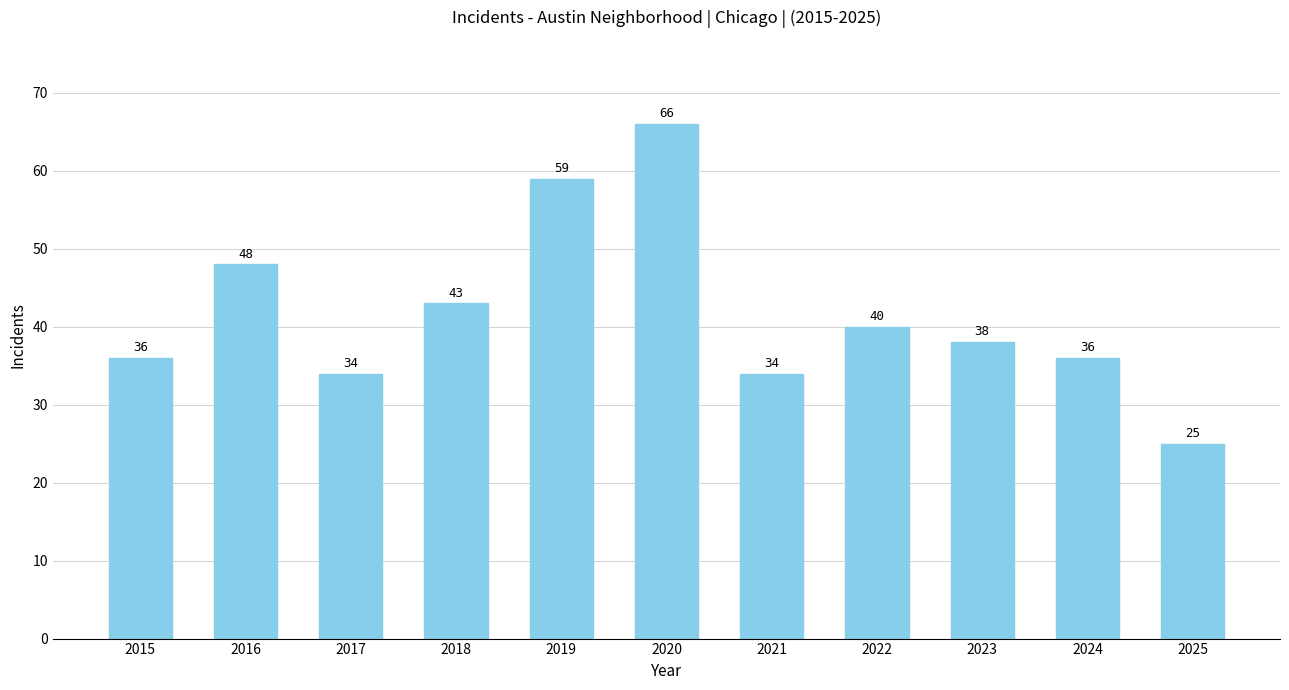

What is the smallest value displayed?

25